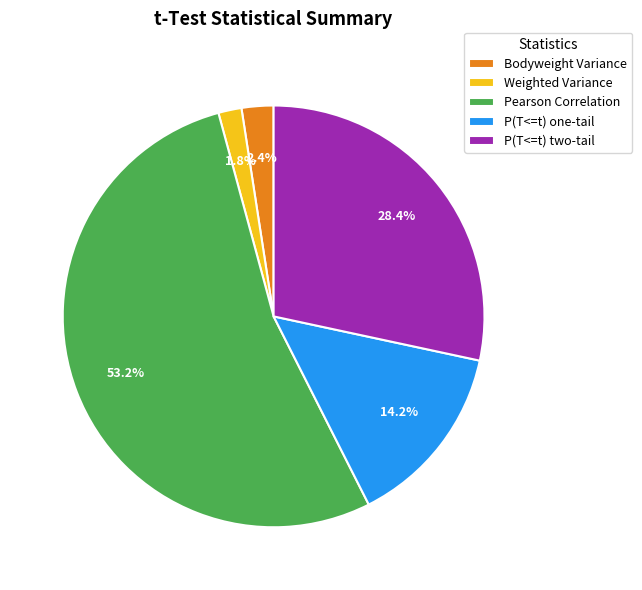

What percentage is NOT represented by P(T<=t) one-tail?

85.8%